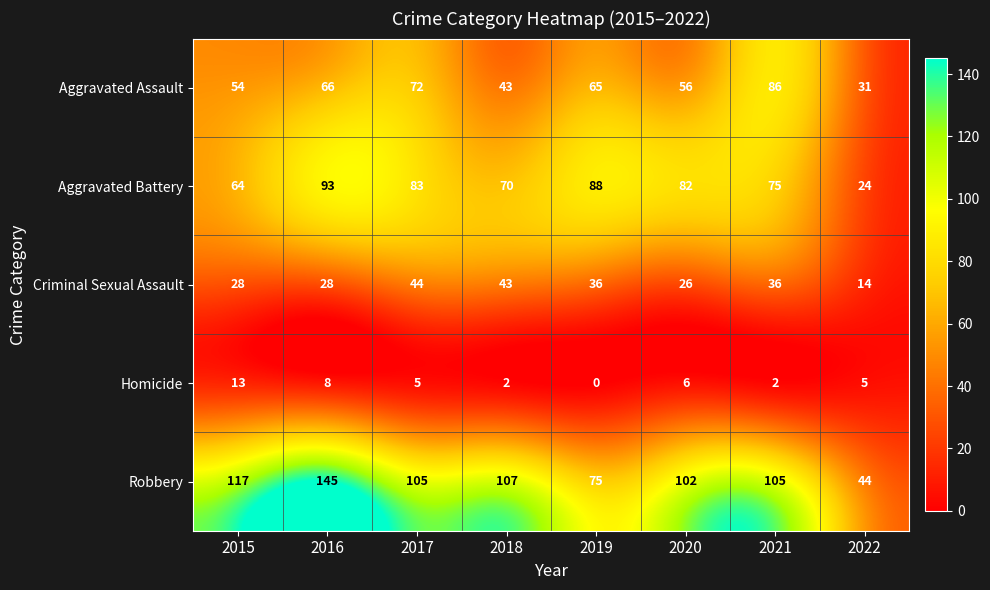

The value of Robbery at 2015 is 179. True or false?

False